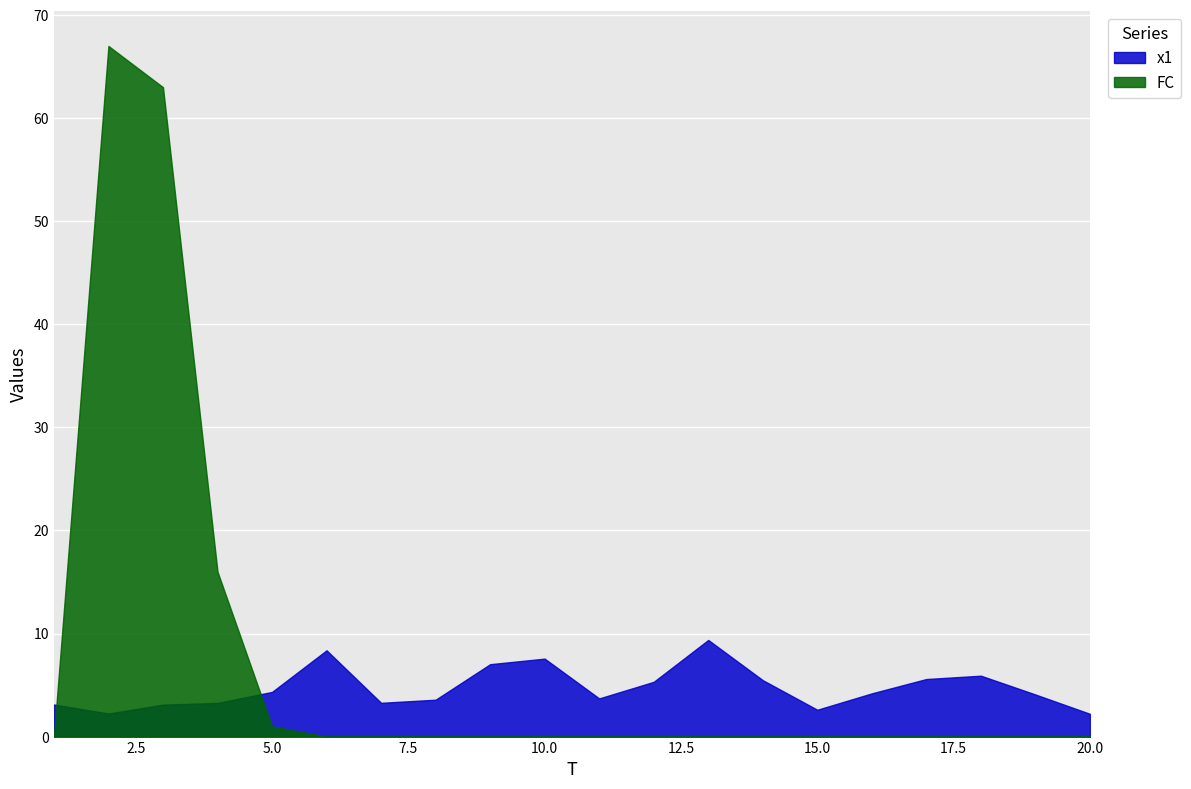

True or false: x1 and FC cross at least once.

True